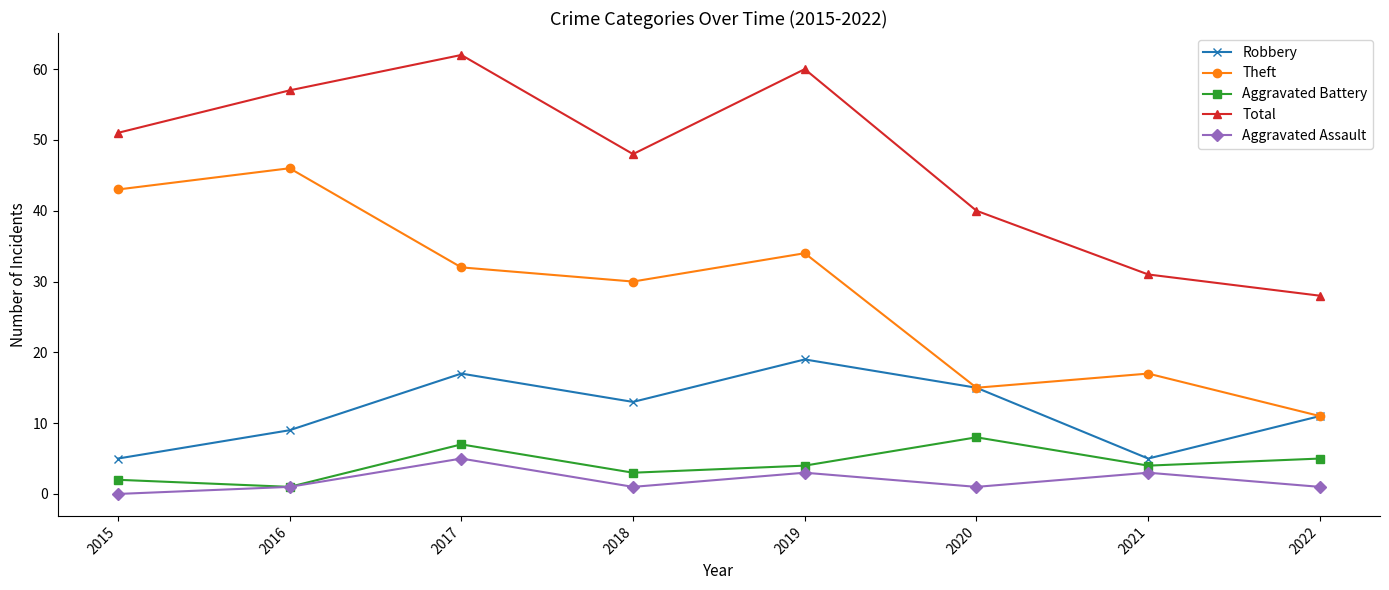

At which category is the sum across all series the highest?

2017